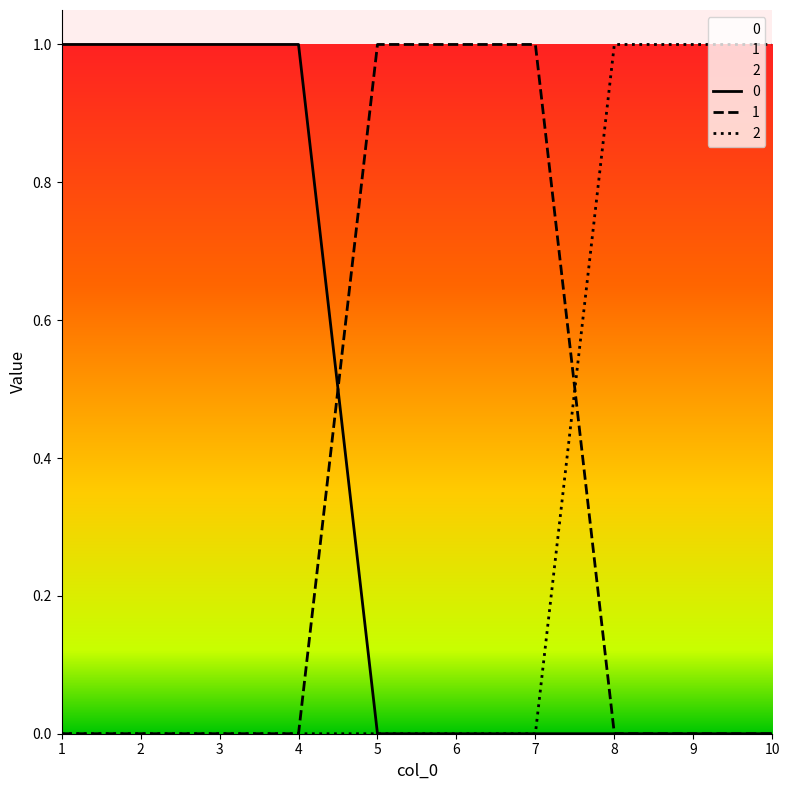

True or false: 2 has a value of 1 at 8.

True